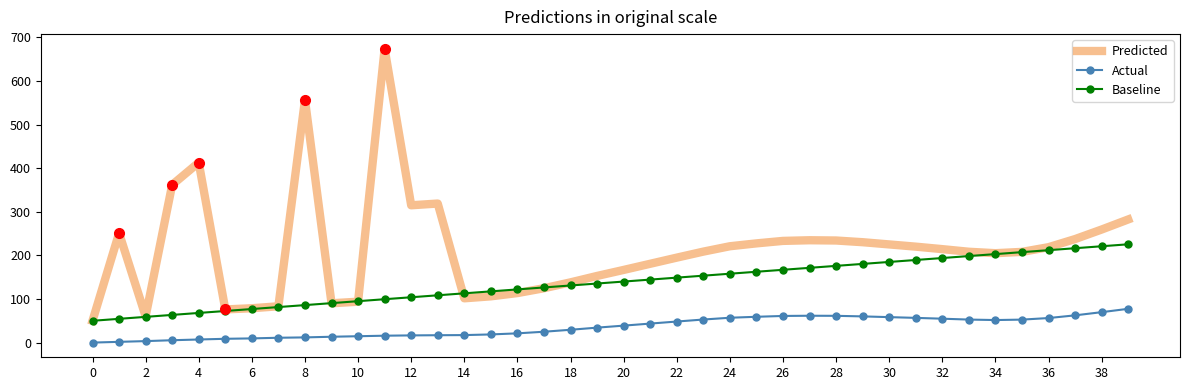

Rank the series by their average value, from lowest to highest.

Actual, Baseline, Predicted